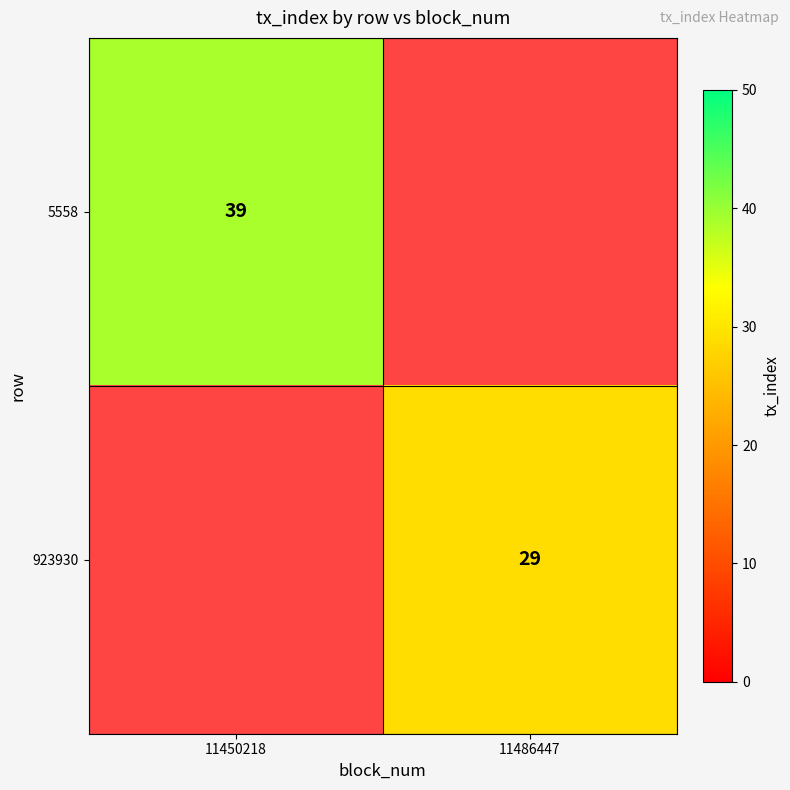

True or false: 5558 has a value of 19.9 at 11450218.

False